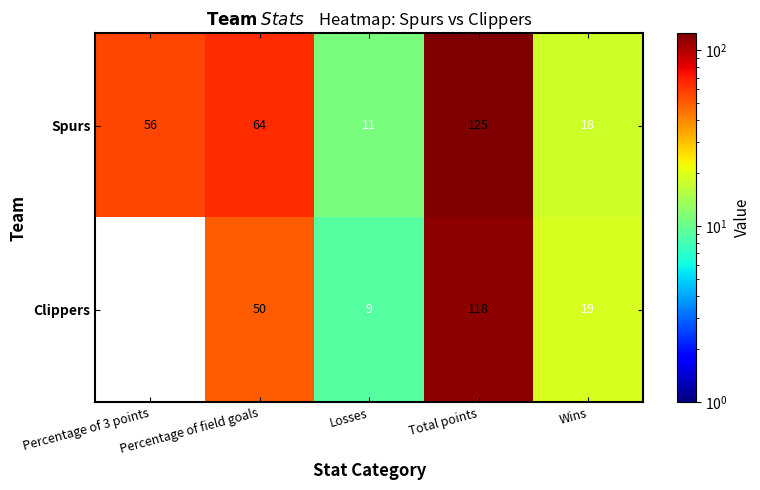

What is the difference between the Clippers values at Losses and Percentage of 3 points?

9